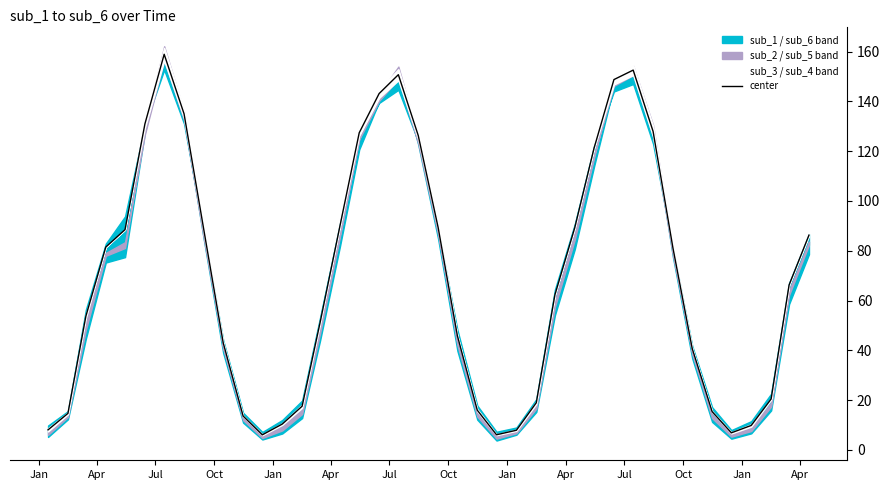

What is the minimum value for center?

6.0